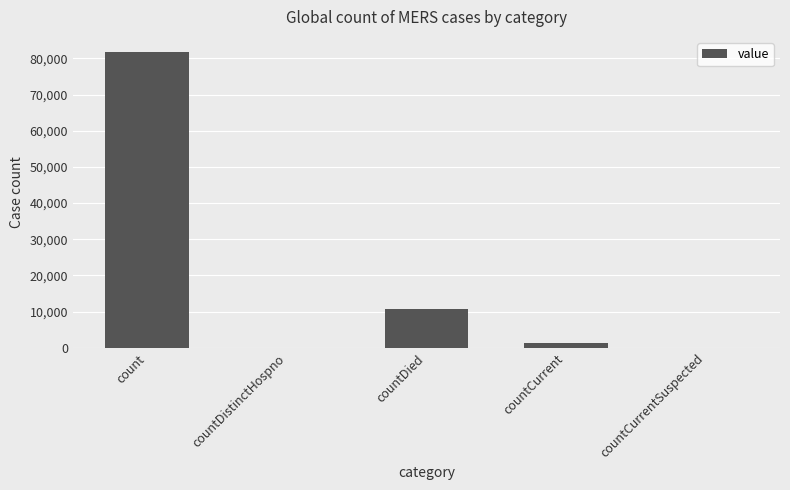

Between countDied and countCurrent, which is larger?

countDied